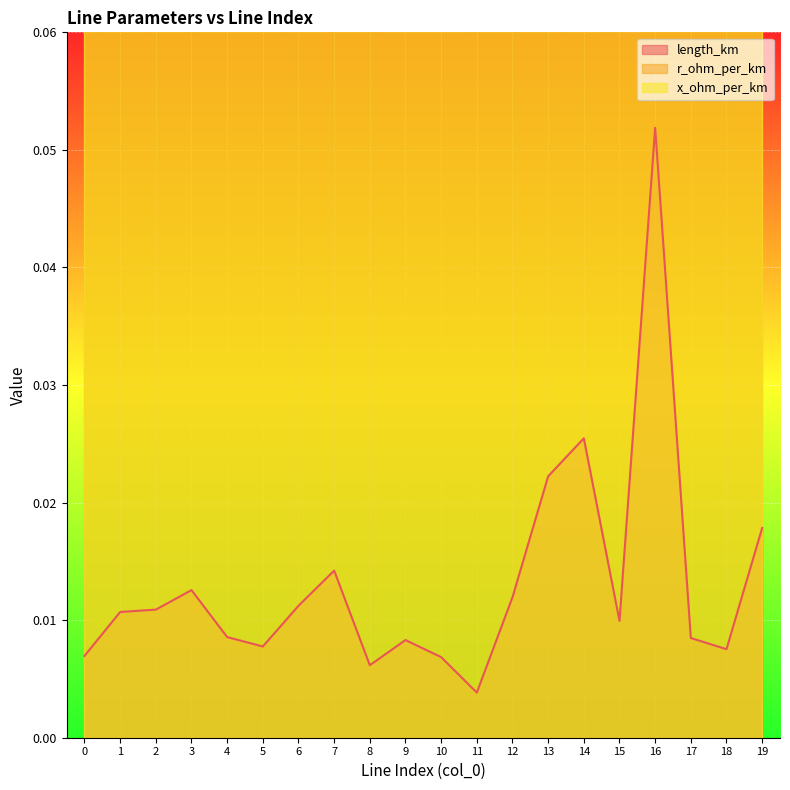

Read the r_ohm_per_km value at 4.

0.1